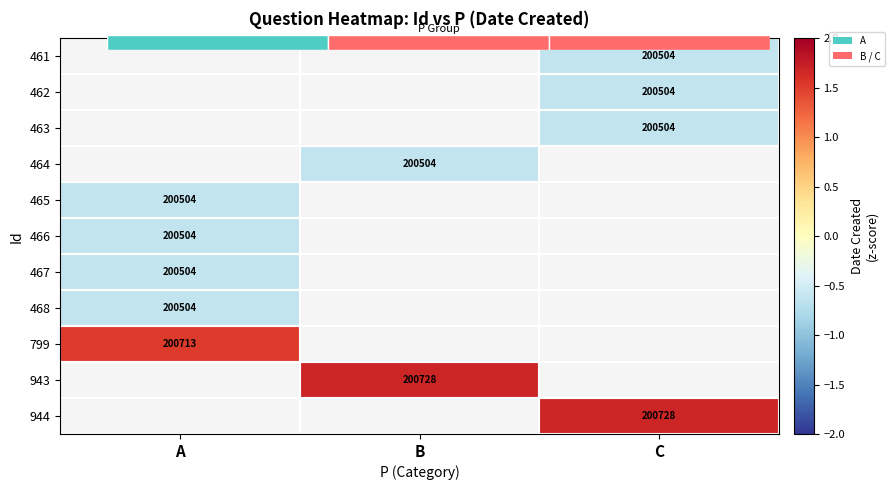

Count the number of data series in this chart.

11